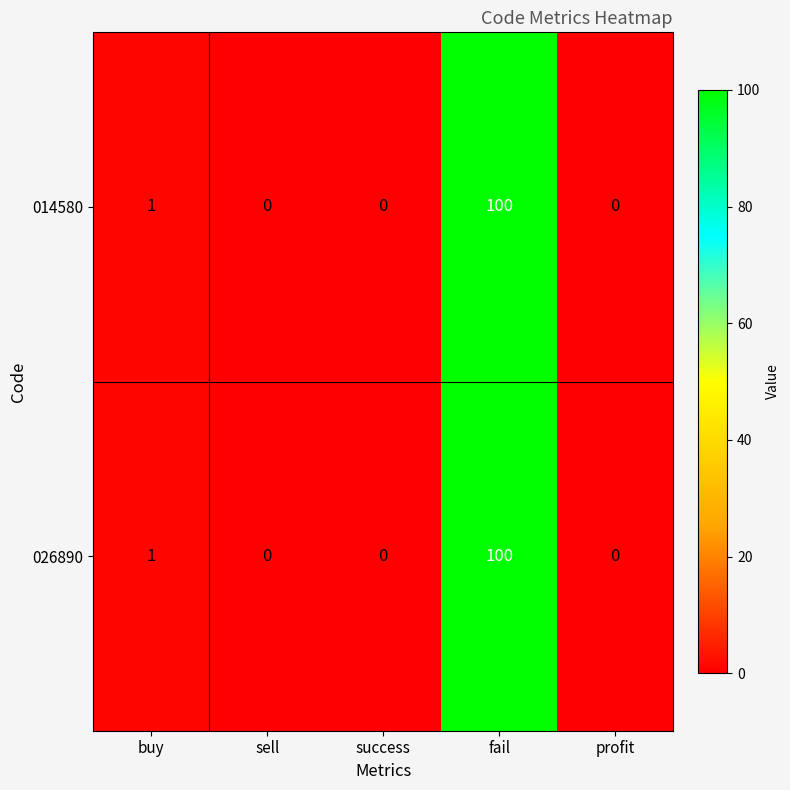

Where is 026890 nearest to the value 50?

buy